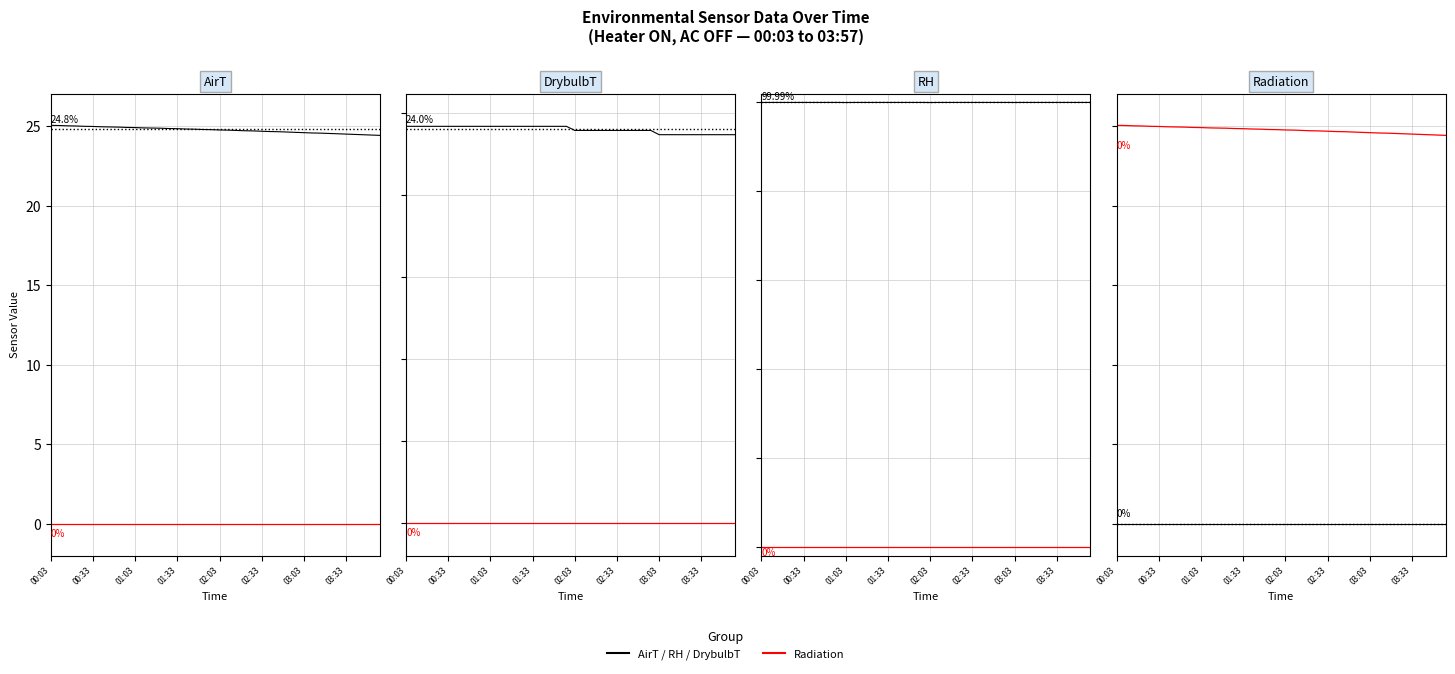

The RH series shows 100.0 at 28. True or false?

True